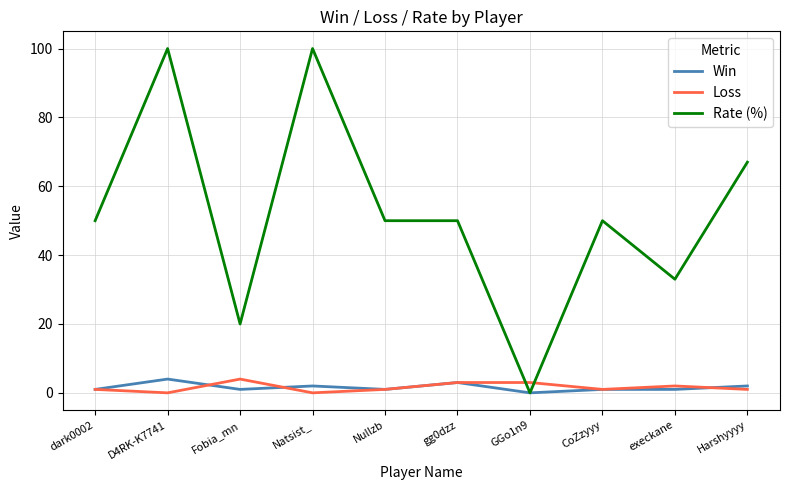

How many intersections are there between Loss and Rate (%)?

2